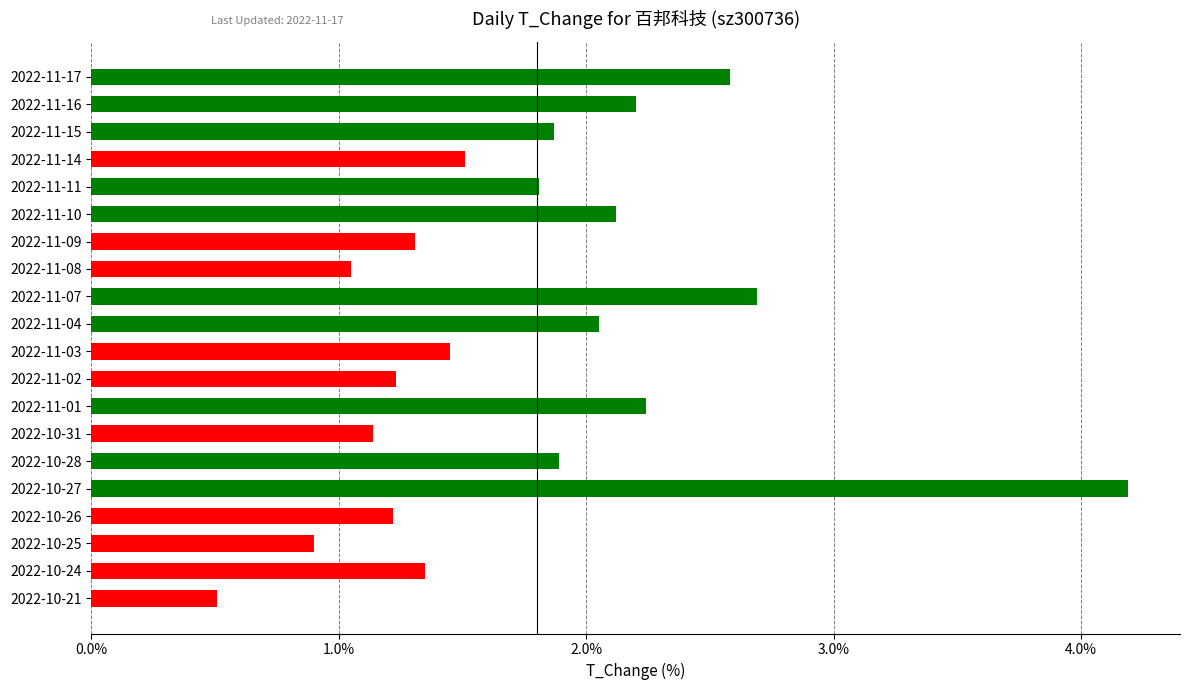

What is the minimum value shown in the chart?

0.5